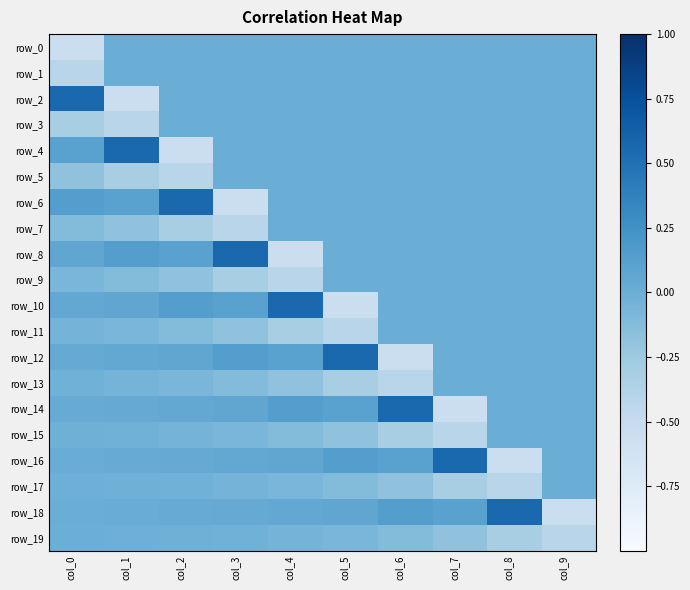

The value of row_7 at col_0 is -0.1. True or false?

True